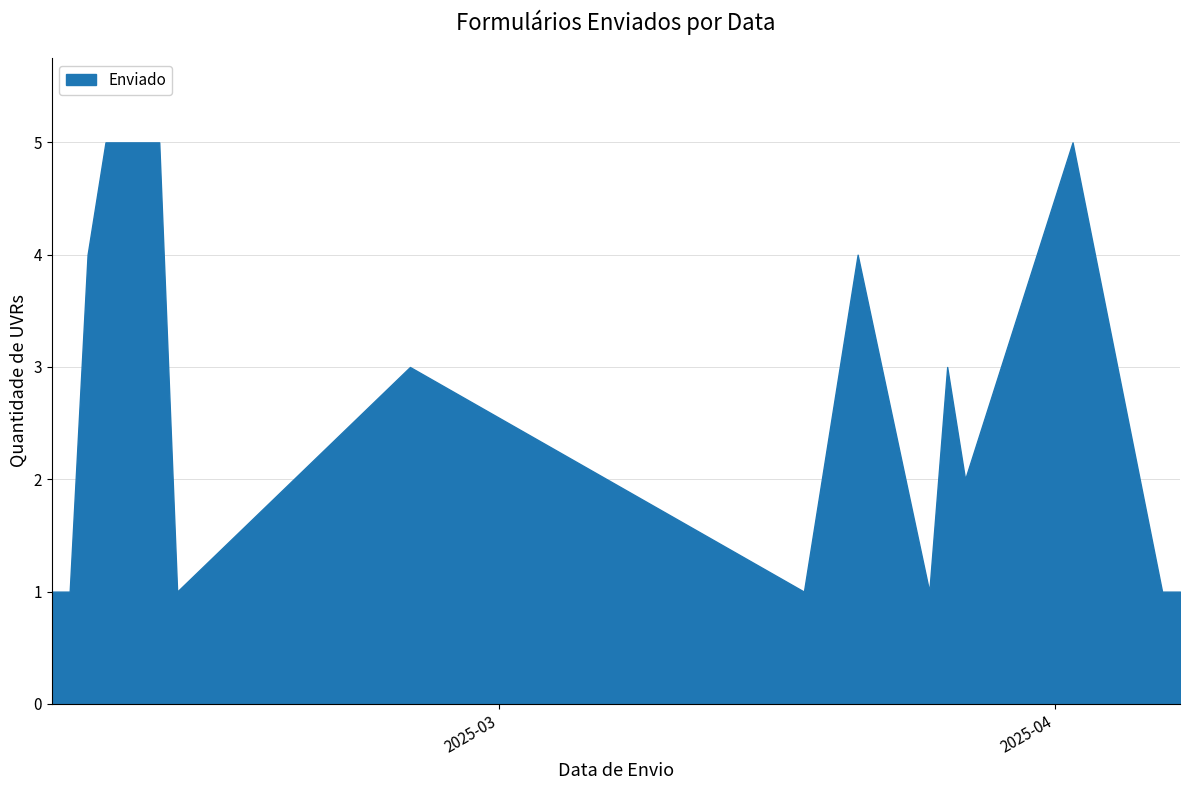

Count the number of data series in this chart.

1